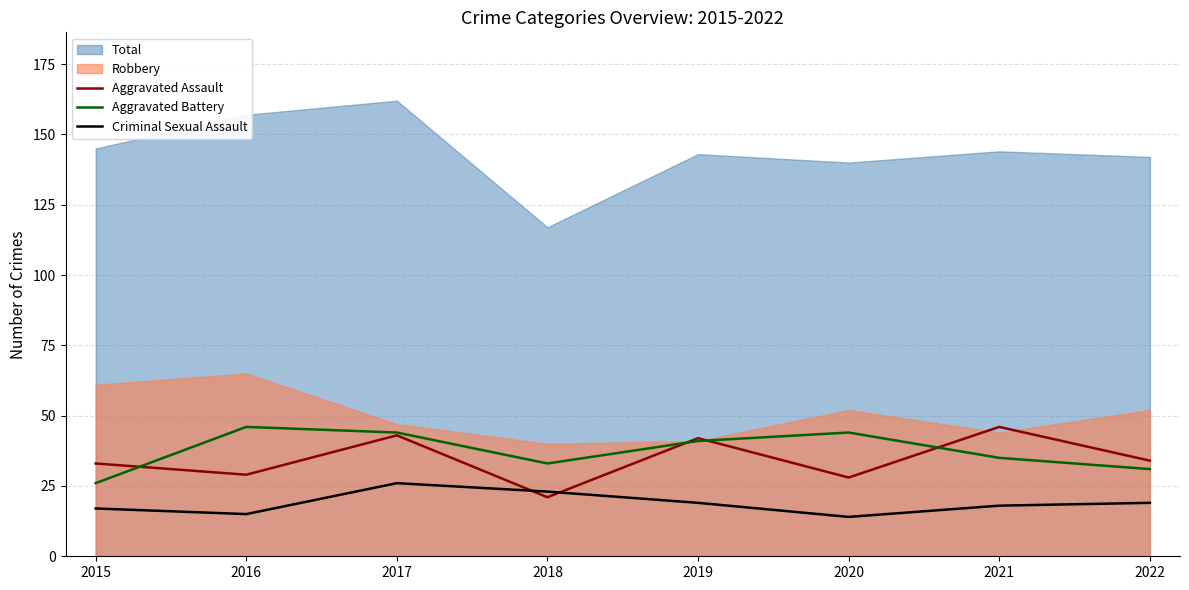

What is the maximum value for Aggravated Battery?

46